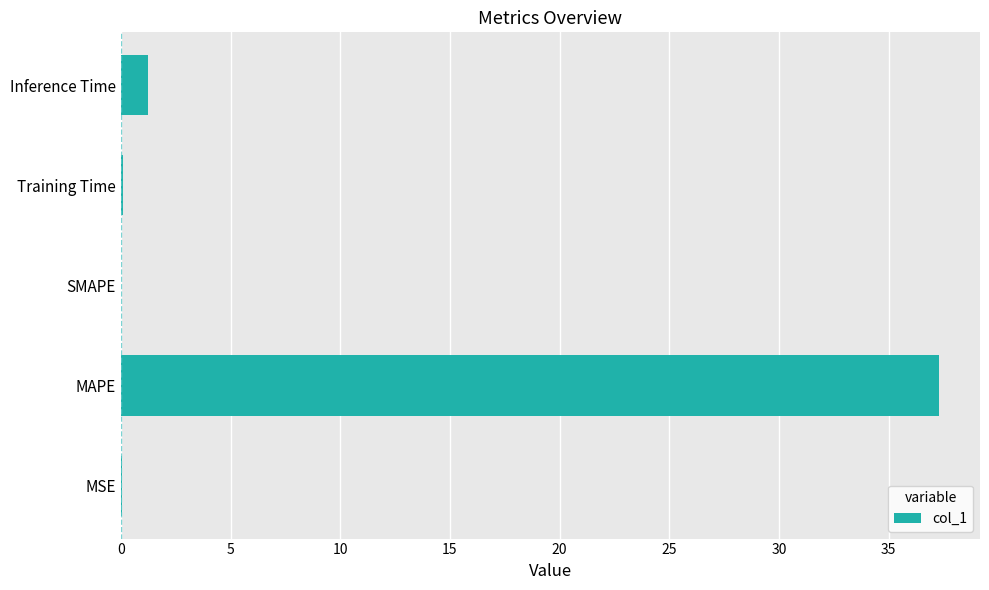

True or false: the data shows 10.1 at MAPE.

False